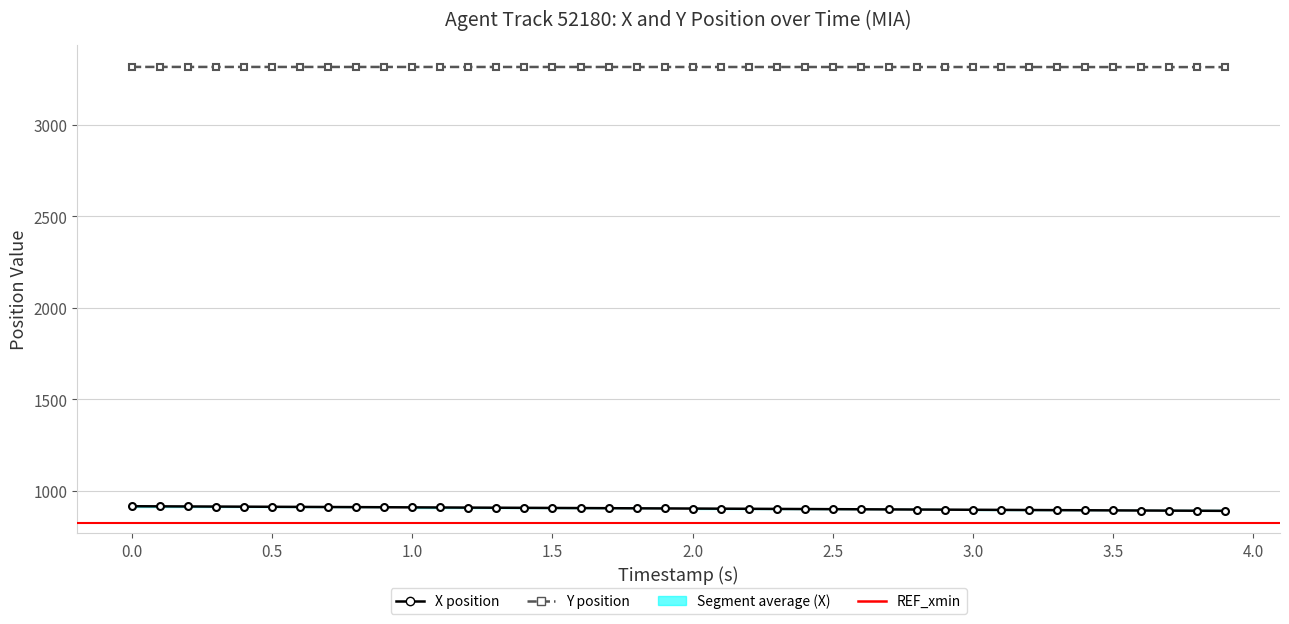

Which series has the largest range (max minus min)?

X